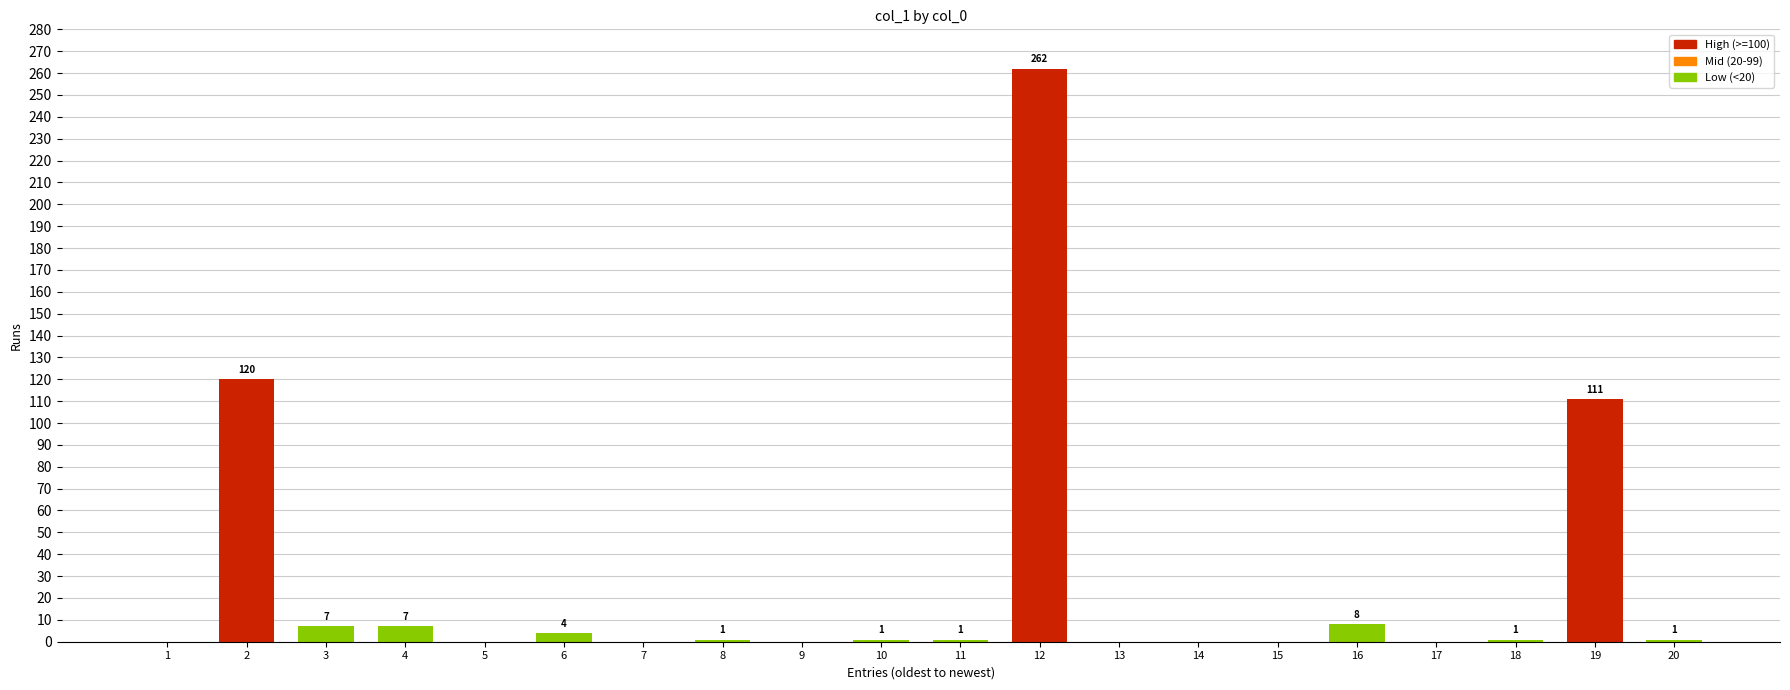

What is the difference between the values at 6 and 5?

4